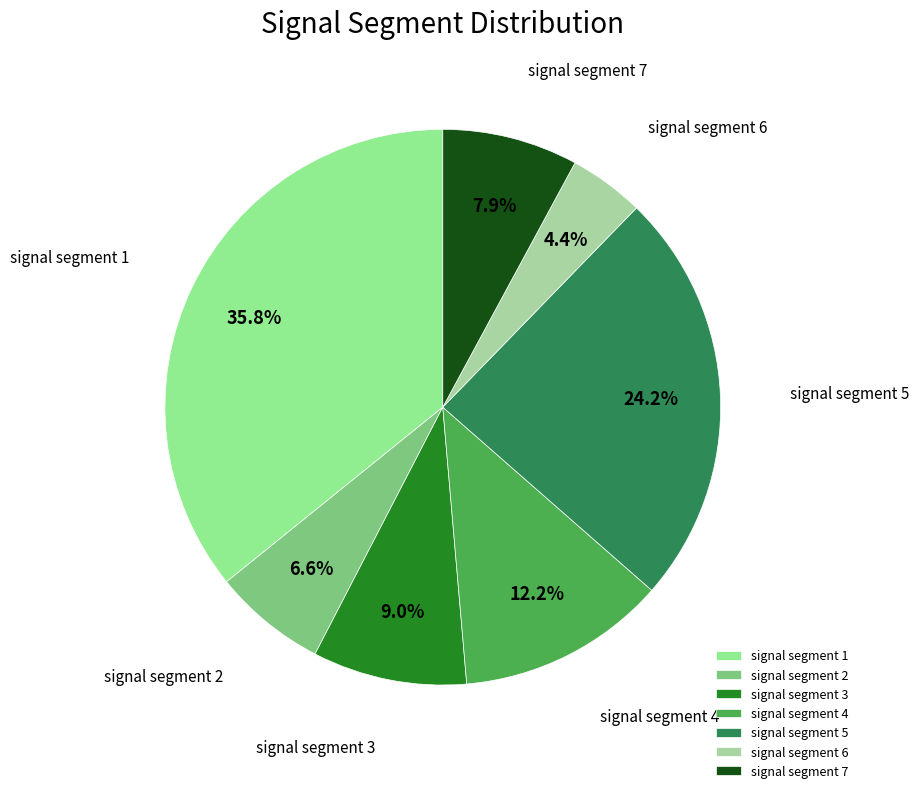

Is there any slice that represents more than half of the pie?

No